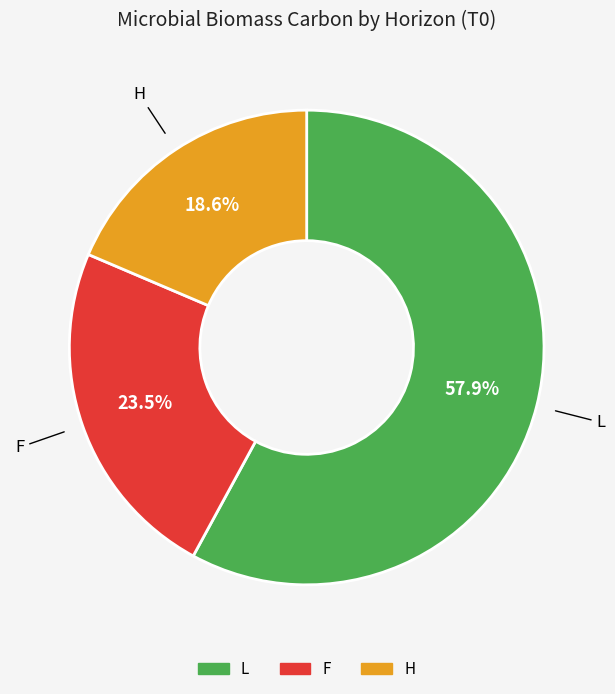

Does any single category account for the majority?

Yes